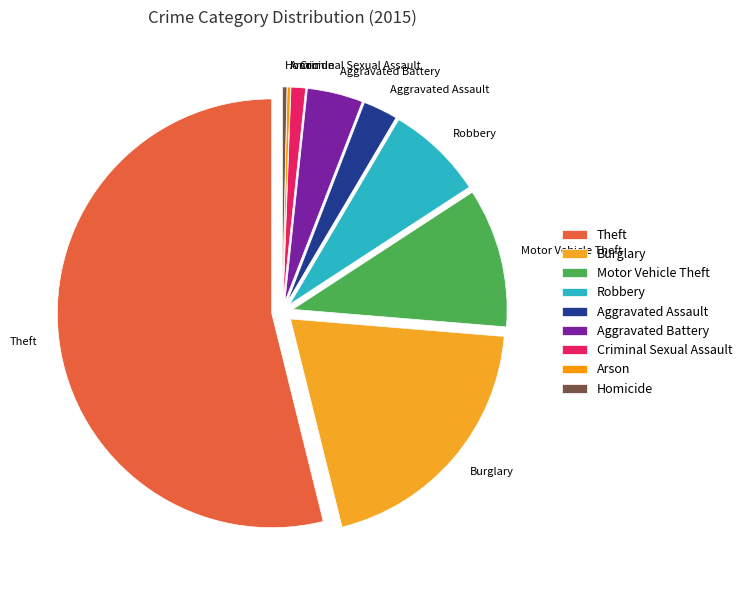

What is the largest slice in the pie chart?

Theft